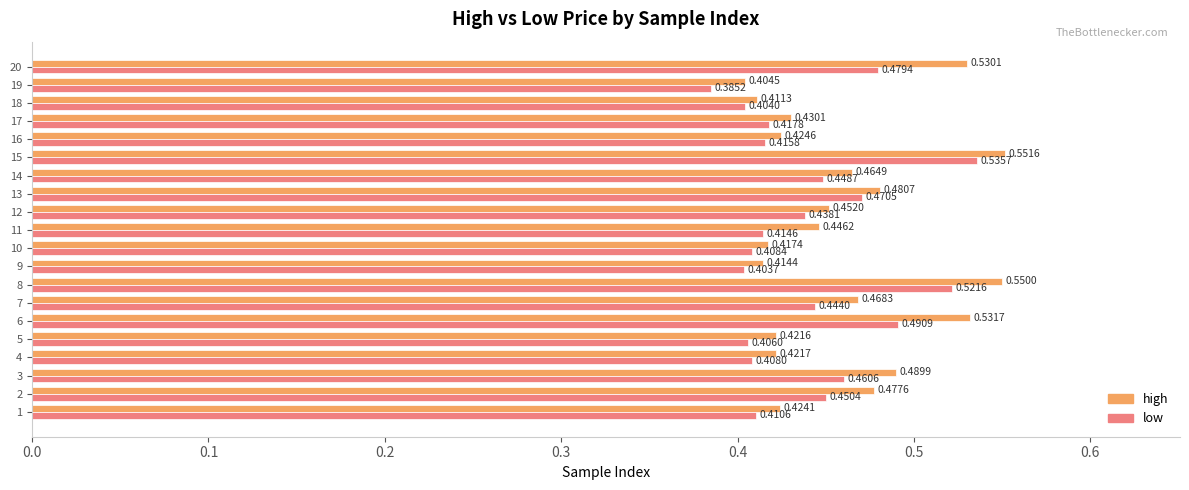

List the series in order of their peak value, highest first.

high, low